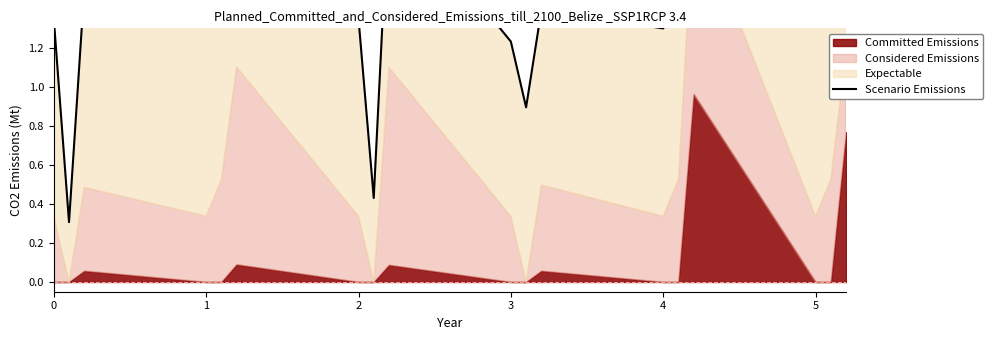

What is the difference between the maximum and minimum values?

2.6